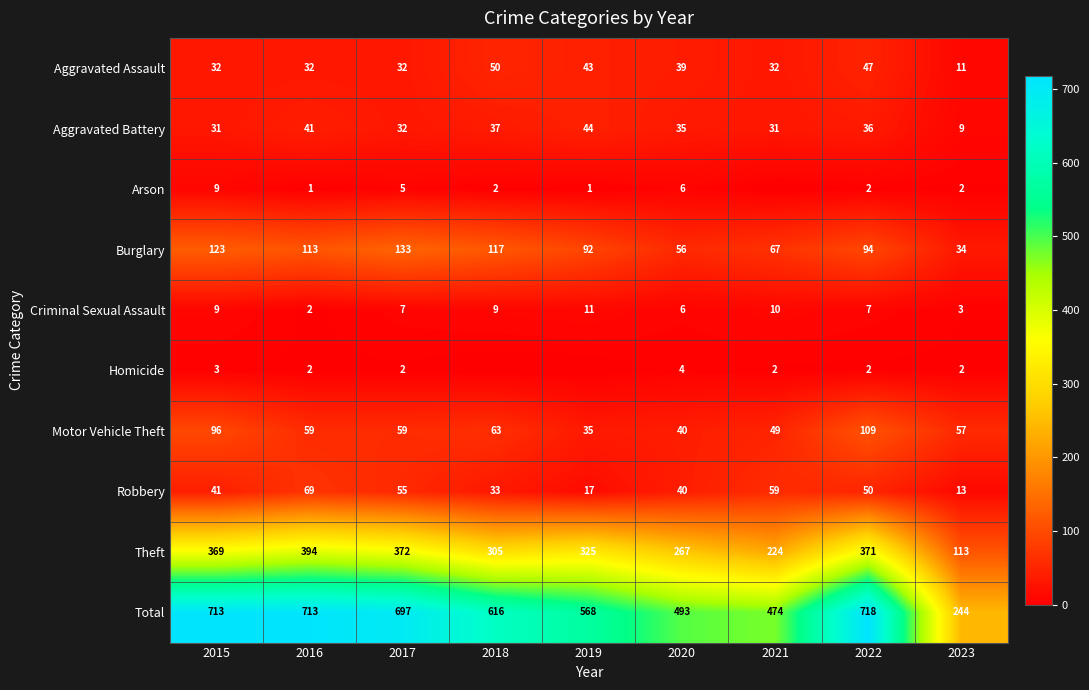

What is the approximate value of Total at 2015?

713